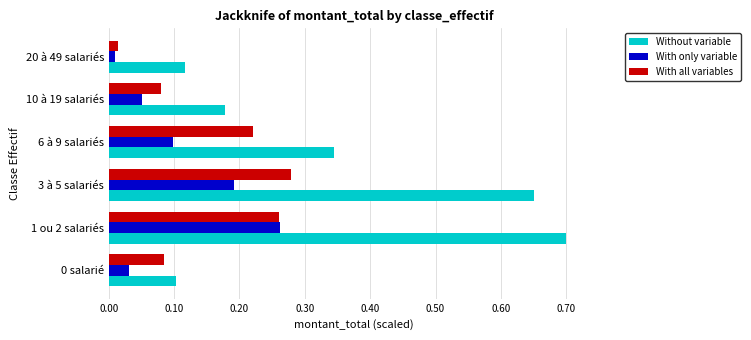

What is the sum of the Without variable values at 1 ou 2 salariés and 10 à 19 salariés?

0.9